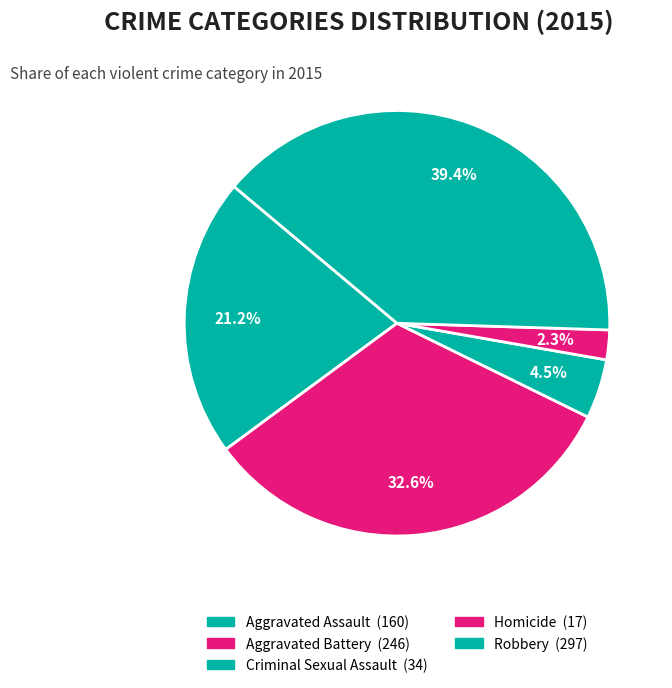

Is there any slice that represents more than half of the pie?

No